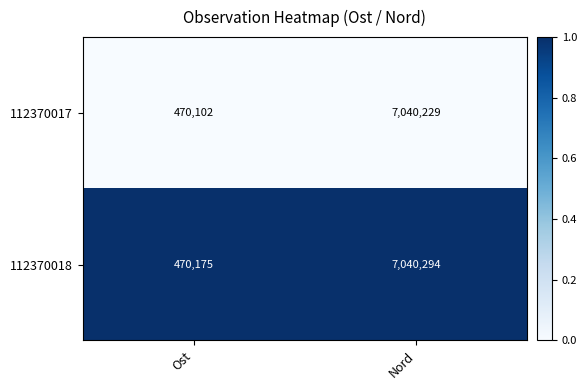

Reading left to right, transcribe all the data shown in this chart.

112370017: 470102	7040229
112370018: 470175	7040294